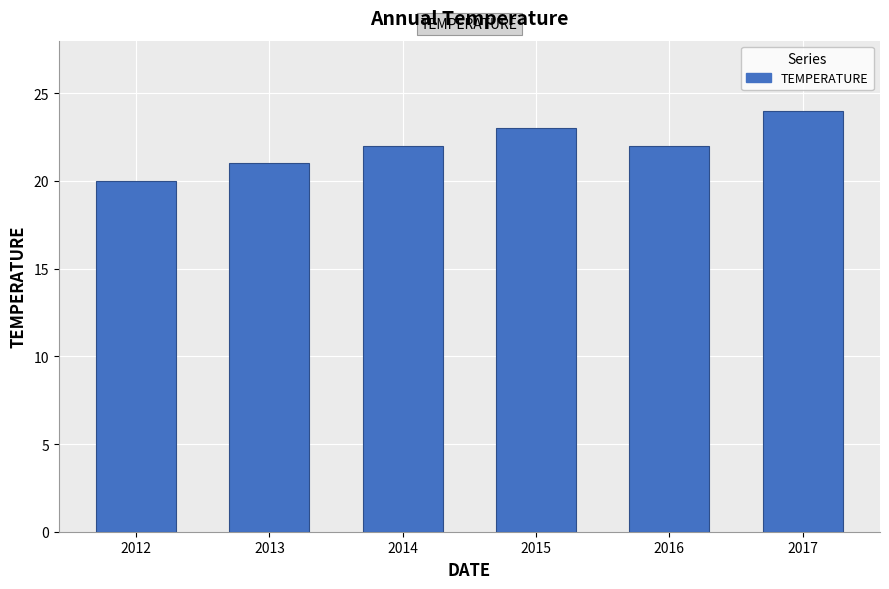

How many categories are shown in the chart?

6